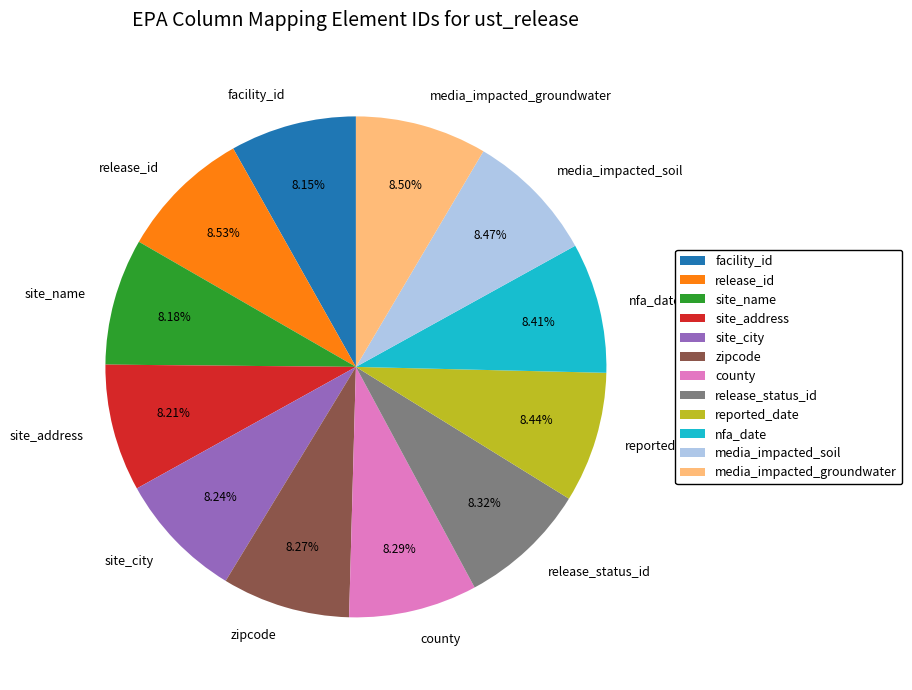

Approximately how many times larger is the value at reported_date compared to facility_id?

1.0